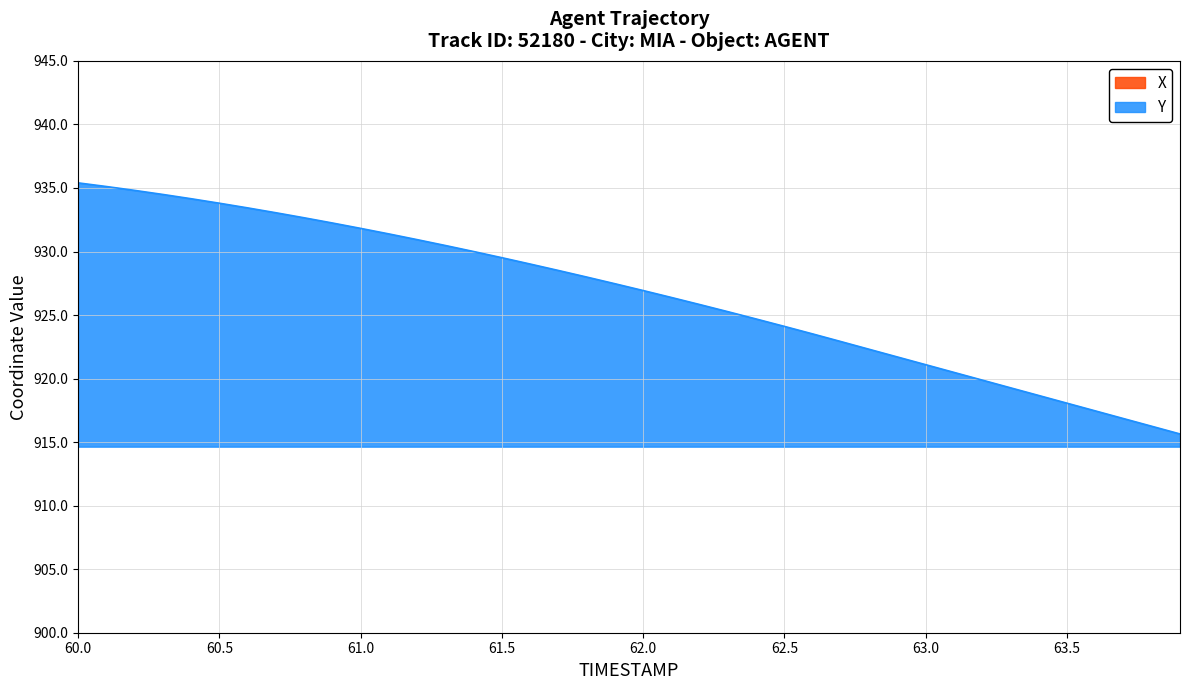

True or false: X has more than 2 points higher than both neighbors.

False